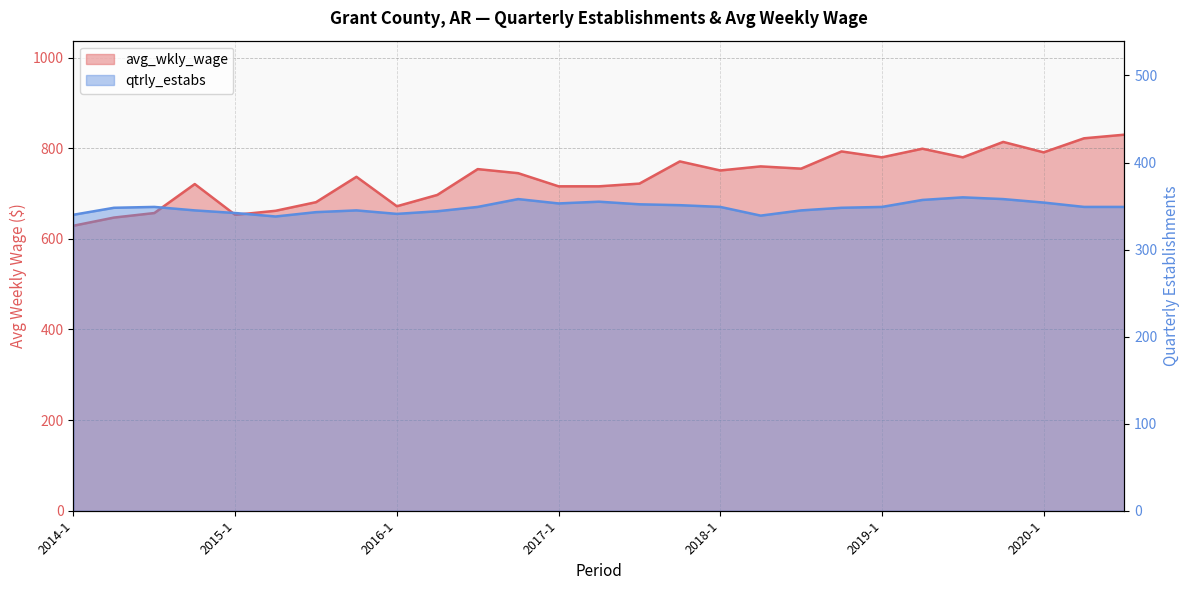

How many data points in avg_wkly_wage are above 745?

13